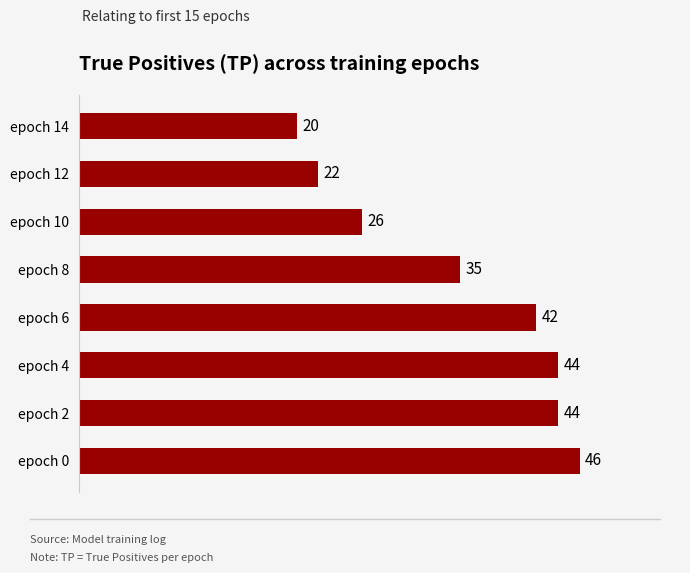

Are the bars grouped side by side (vs. stacked)?

No